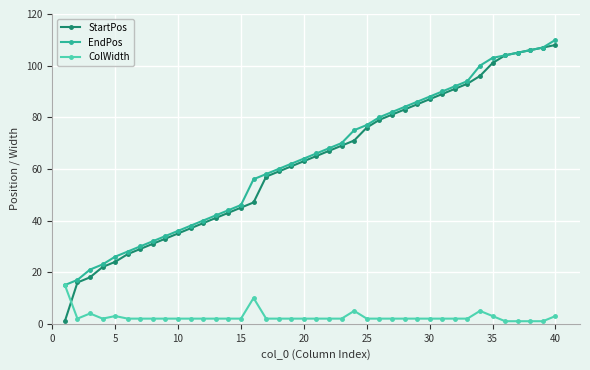

True or false: ColWidth and StartPos cross at least once.

True